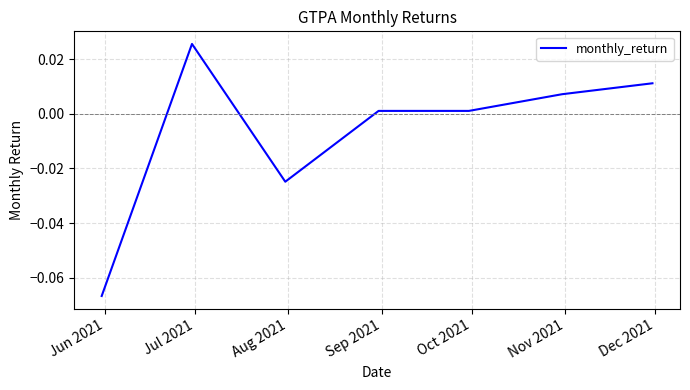

List the labels in order of value, smallest first.

Jun 2021, Aug 2021, Oct 2021, Sep 2021, Nov 2021, Dec 2021, Jul 2021